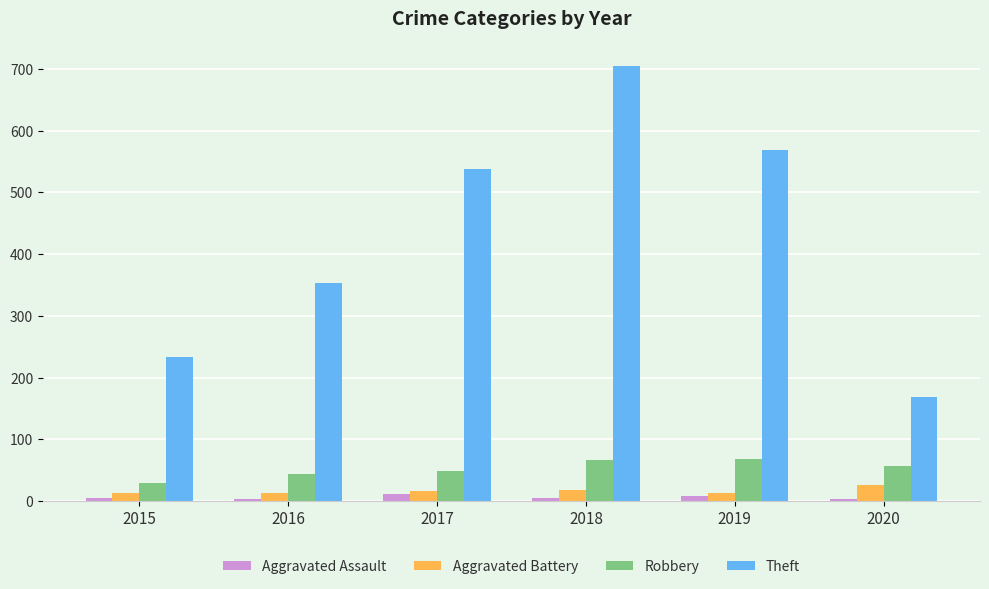

At which category is the sum across all series the highest?

2018